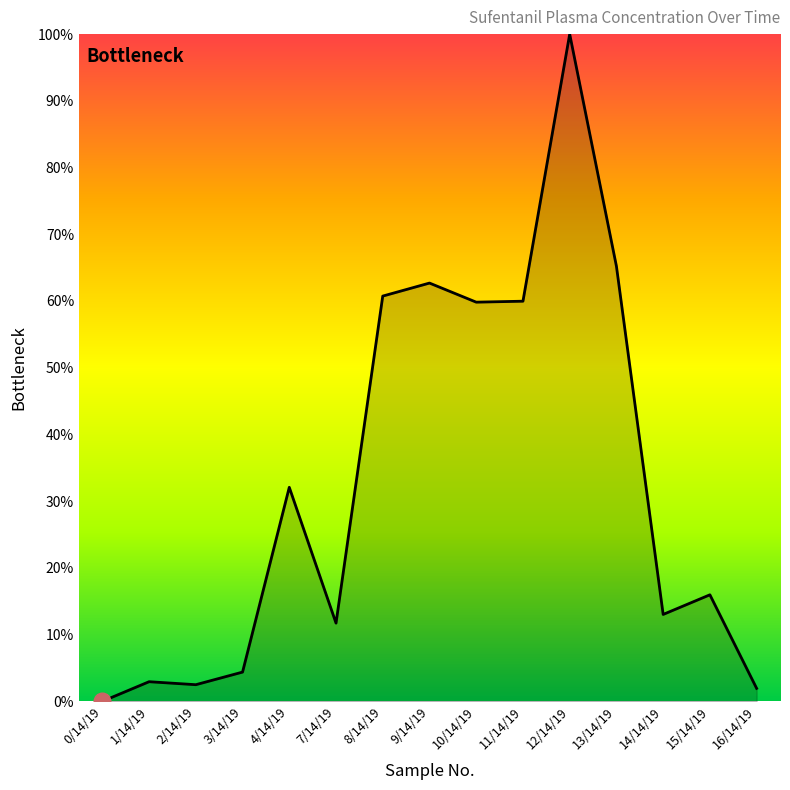

Is it true that the value at 0/14/19 is 0.0?

True